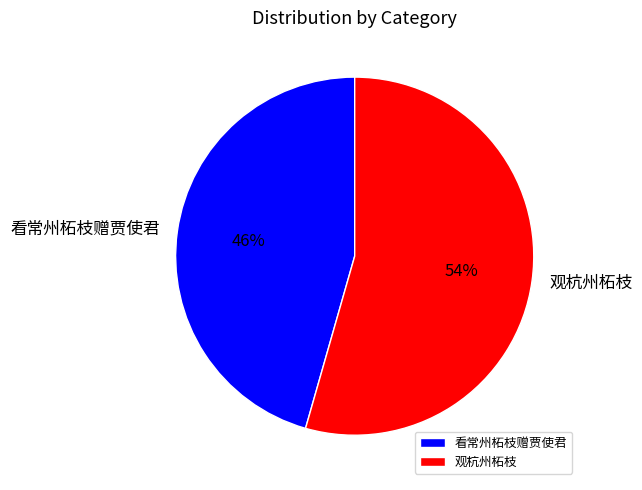

Do 观杭州柘枝 and 看常州柘枝赠贾使君 together represent more than half of the pie?

Yes